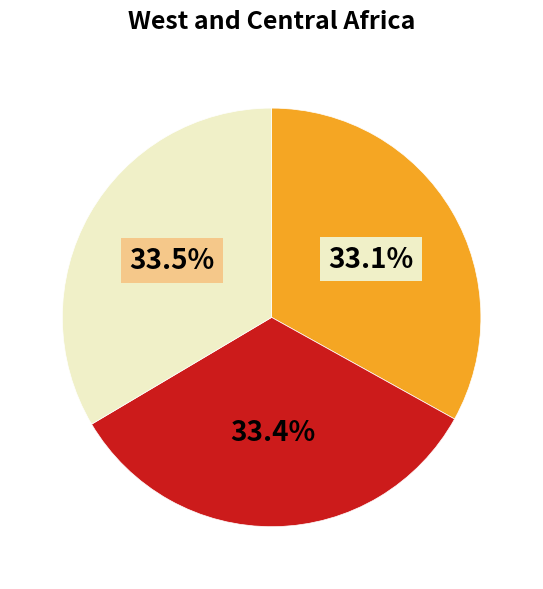

Is there a majority slice in this chart?

No